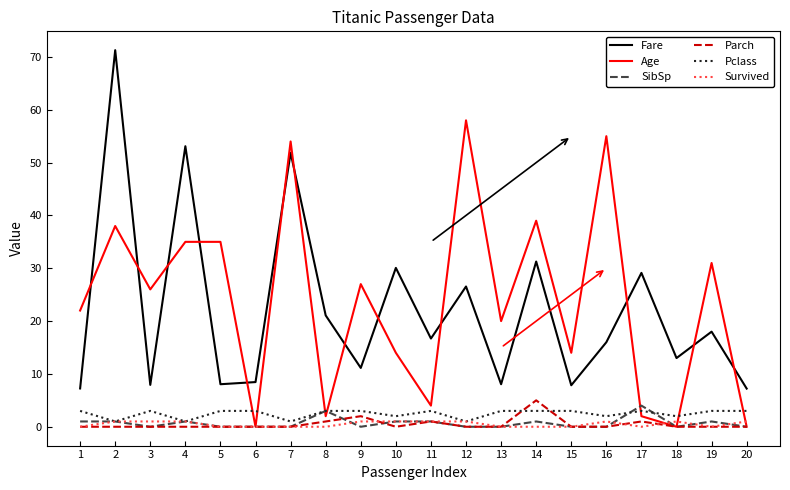

True or false: Pclass and Parch intersect in this chart.

True